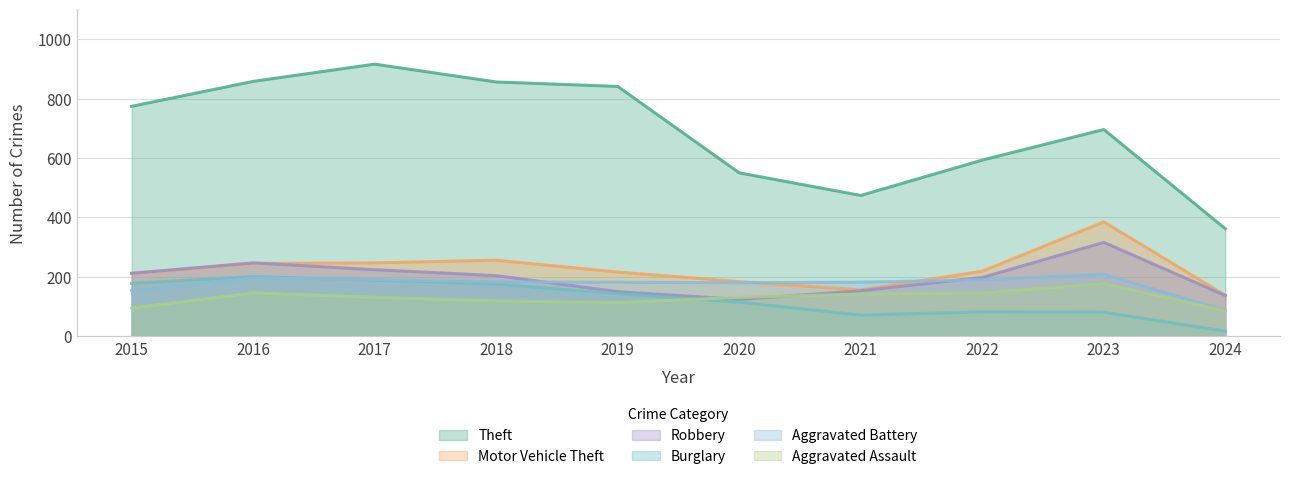

Does the chart display data point markers on the line(s)?

No